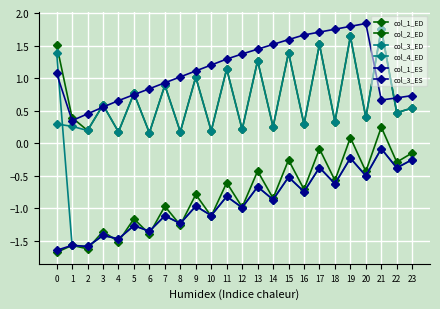

Which has a higher value, 3 or 15?

15